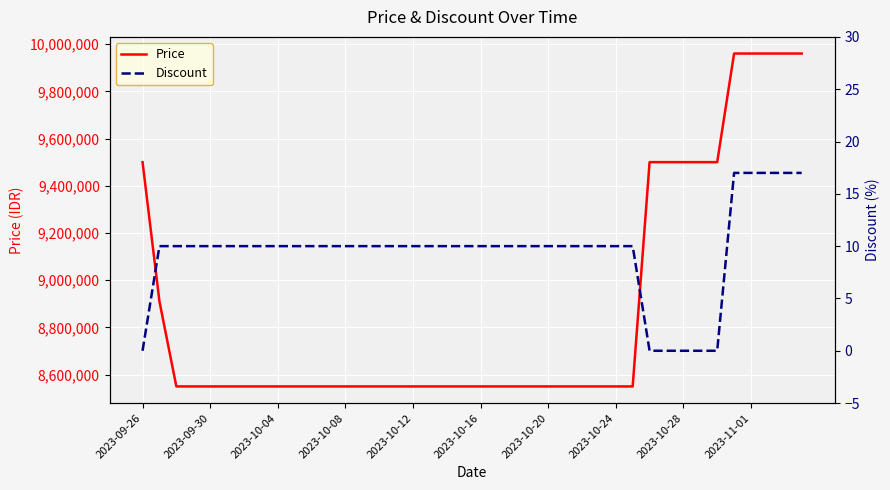

What is the lowest value of the Price series?

8550000